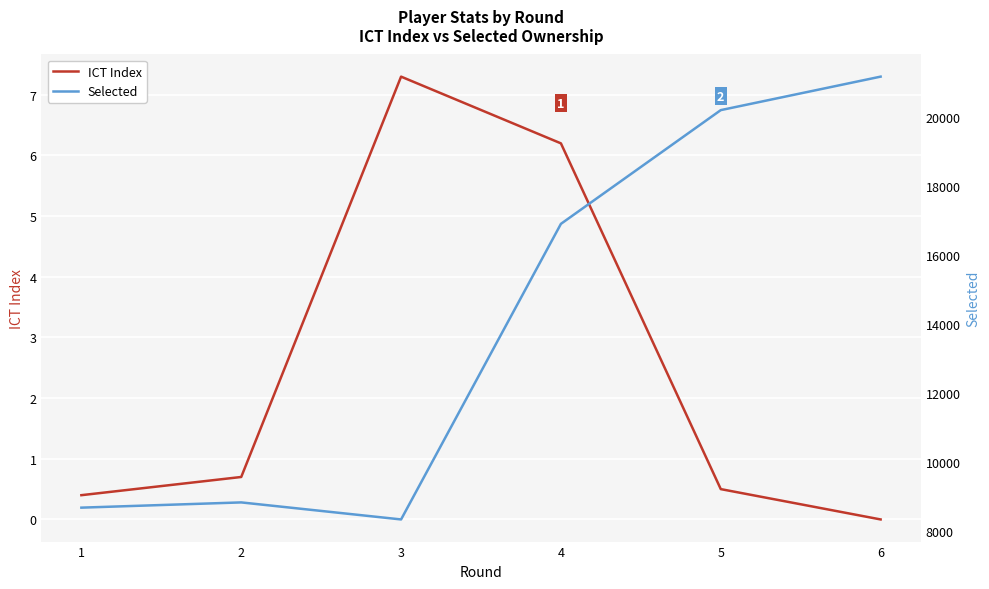

Which series changed the most between 5 and 6?

Selected